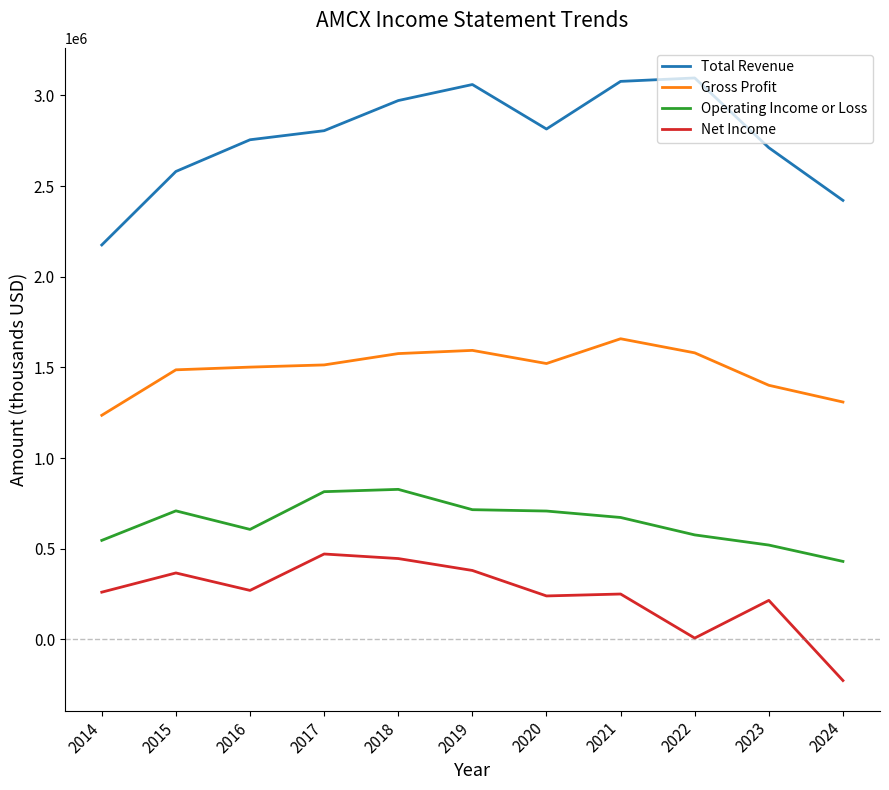

In Gross Profit, how many points are lower than both neighbors (excluding endpoints)?

1